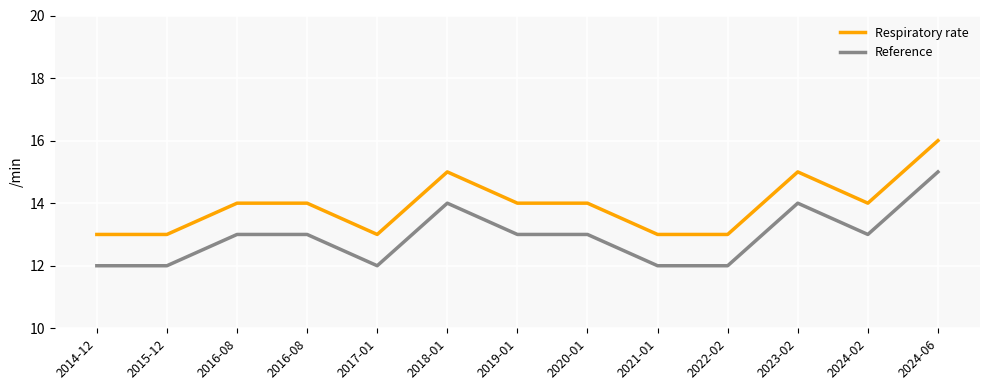

Reading right to left, extract all data points from this chart.

Respiratory rate: 2024-06=16	2024-02=14	2023-02=15	2022-02=13	2021-01=13	2020-01=14	2019-01=14	2018-01=15	2017-01=13	2016-08=14	2016-08=14	2015-12=13	2014-12=13
Reference: 2024-06=15	2024-02=13	2023-02=14	2022-02=12	2021-01=12	2020-01=13	2019-01=13	2018-01=14	2017-01=12	2016-08=13	2016-08=13	2015-12=12	2014-12=12